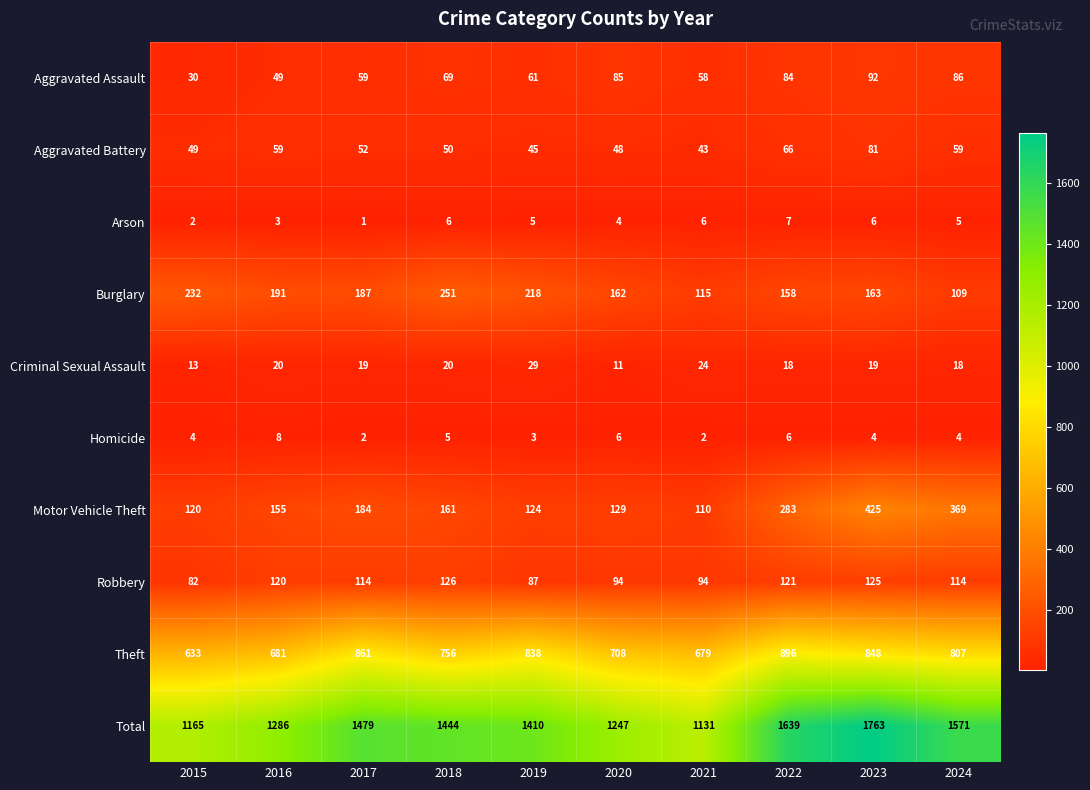

Which label corresponds to the smallest value in the chart?

2017